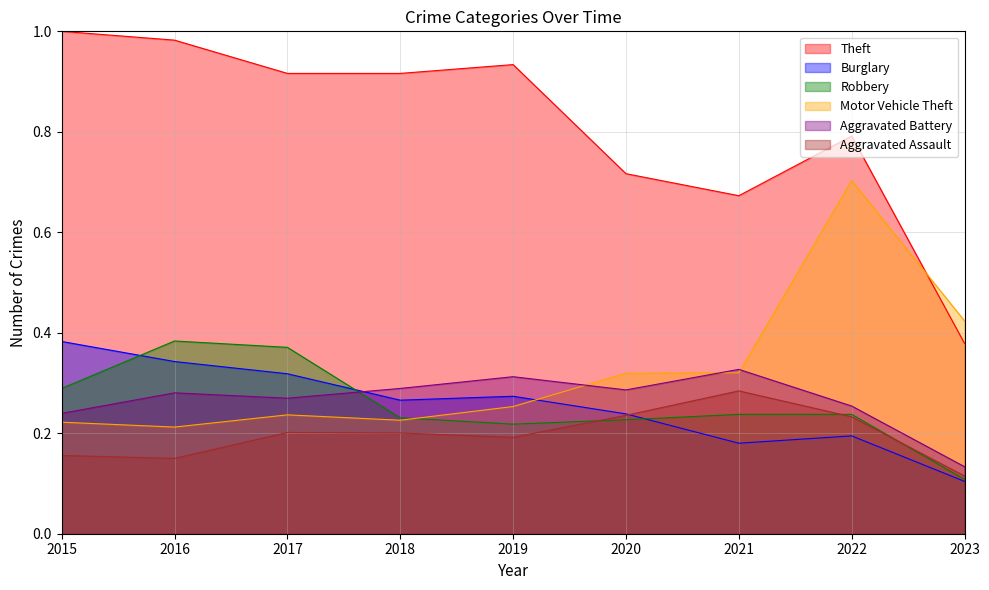

What are all the series names shown in the legend?

Theft, Burglary, Robbery, Motor Vehicle Theft, Aggravated Battery, Aggravated Assault